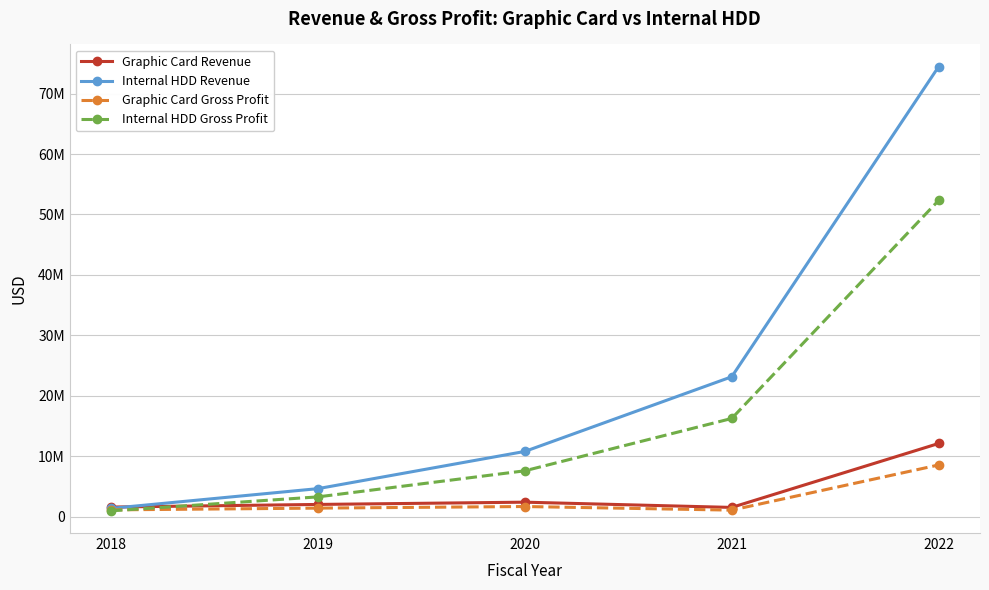

At which category does the chart reach its minimum across all series?

2018